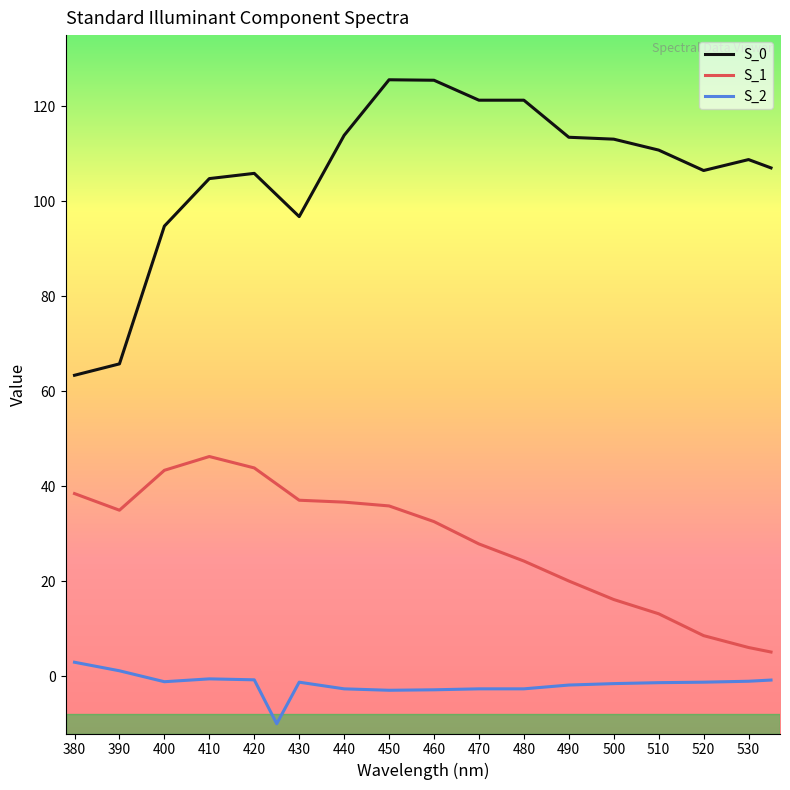

True or false: S_2 has more than 0 interior local peaks.

True